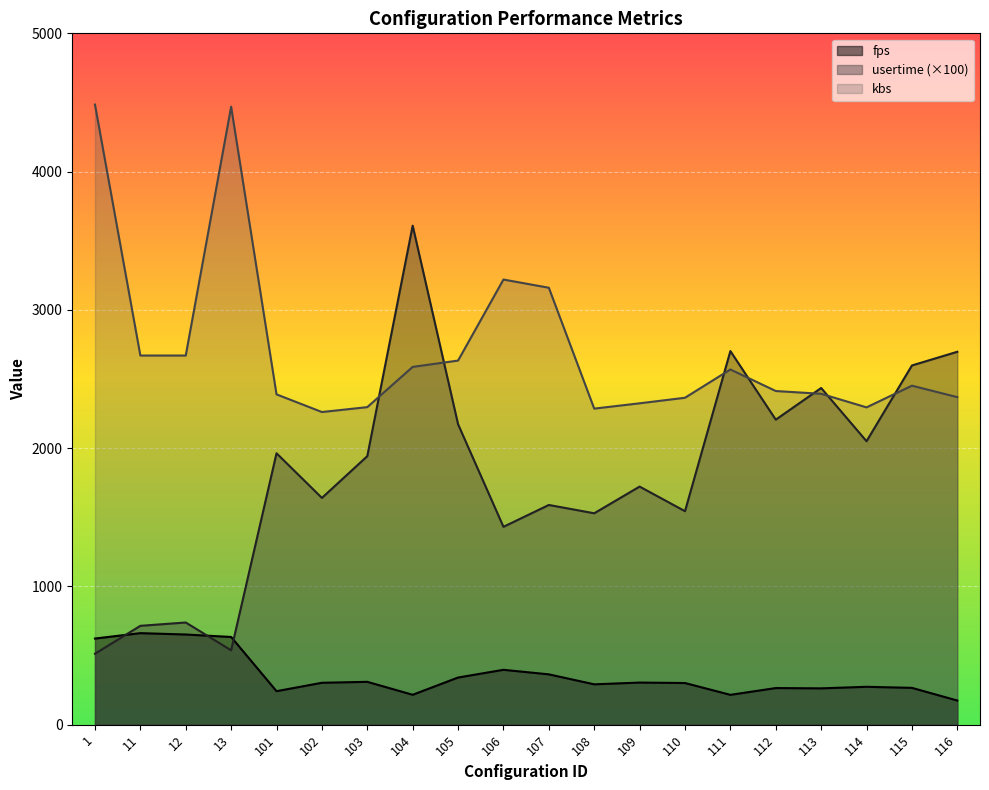

True or false: fps has more than 2 points higher than both neighbors.

True